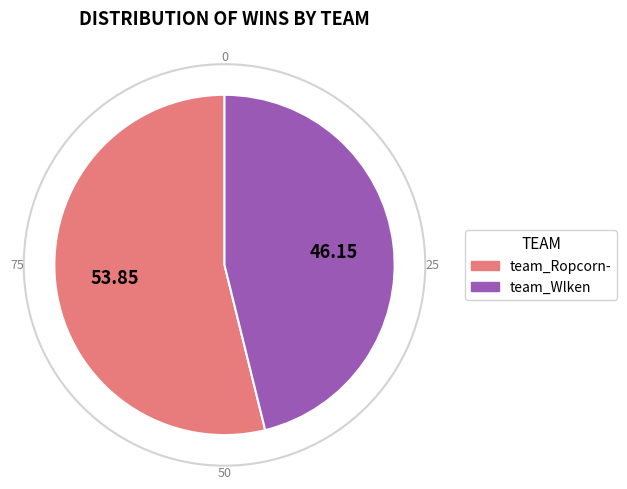

Between team_Wlken and team_Ropcorn-, which is larger?

team_Ropcorn-